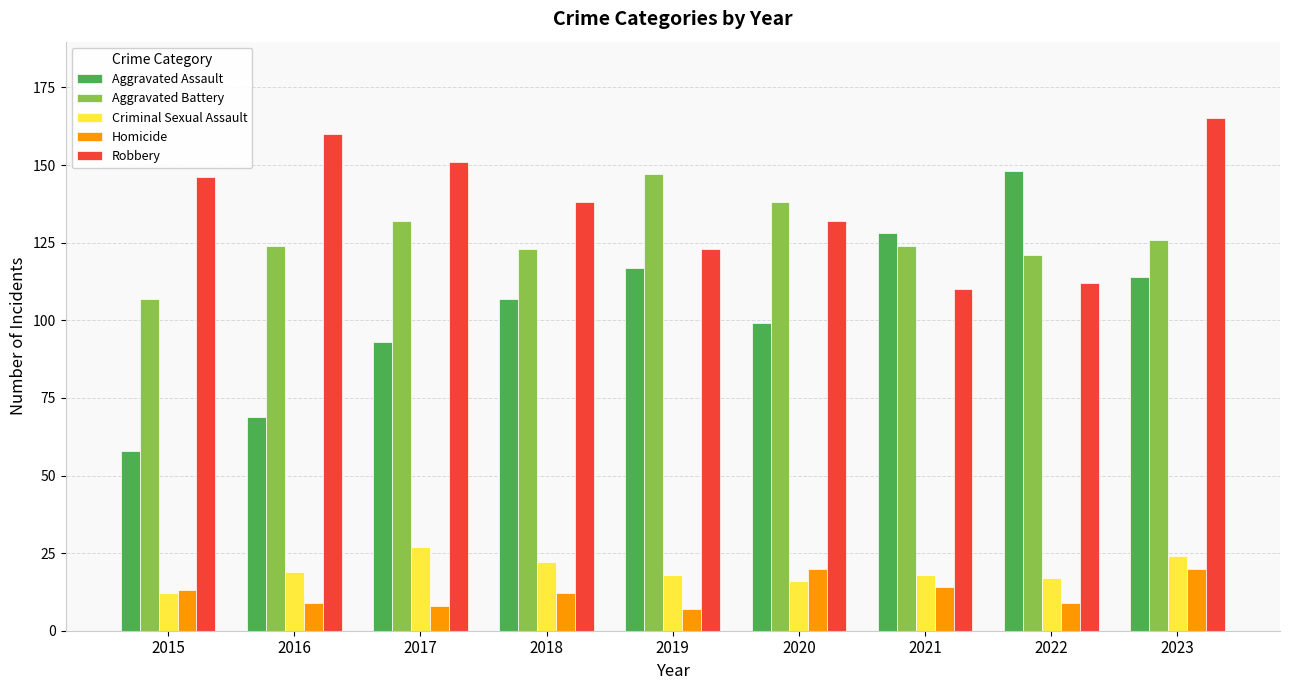

Reading left to right, extract all data points from this chart.

Aggravated Assault: 58	69	93	107	117	99	128	148	114
Aggravated Battery: 107	124	132	123	147	138	124	121	126
Criminal Sexual Assault: 12	19	27	22	18	16	18	17	24
Homicide: 13	9	8	12	7	20	14	9	20
Robbery: 146	160	151	138	123	132	110	112	165